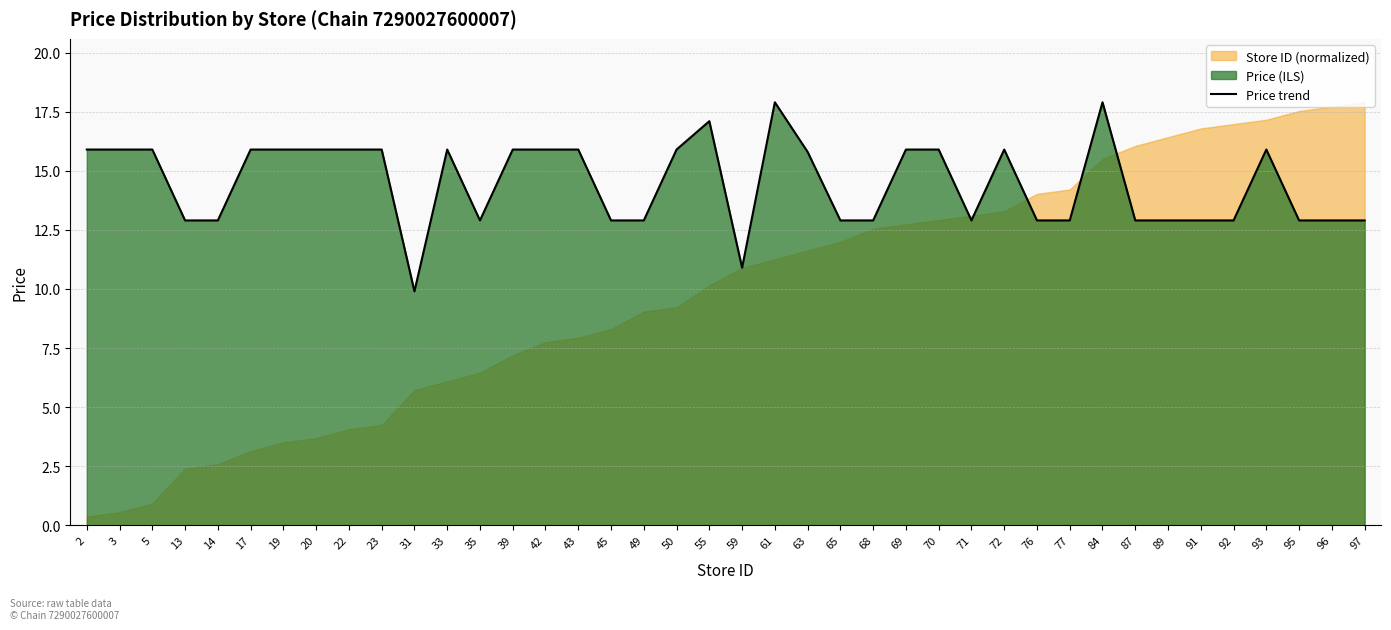

What is the approximate value at 43?

15.9